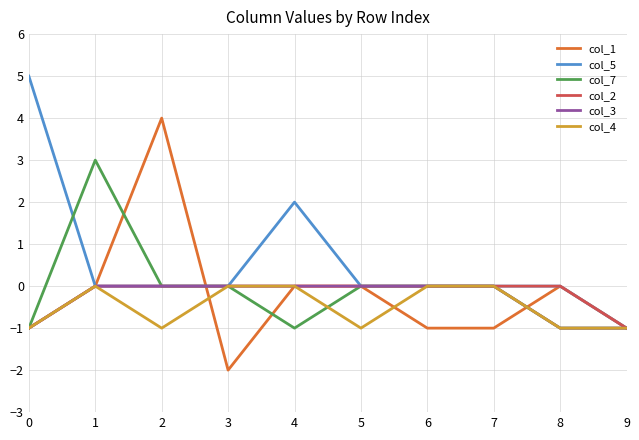

Is it true that col_1 equals -1 at 6?

True